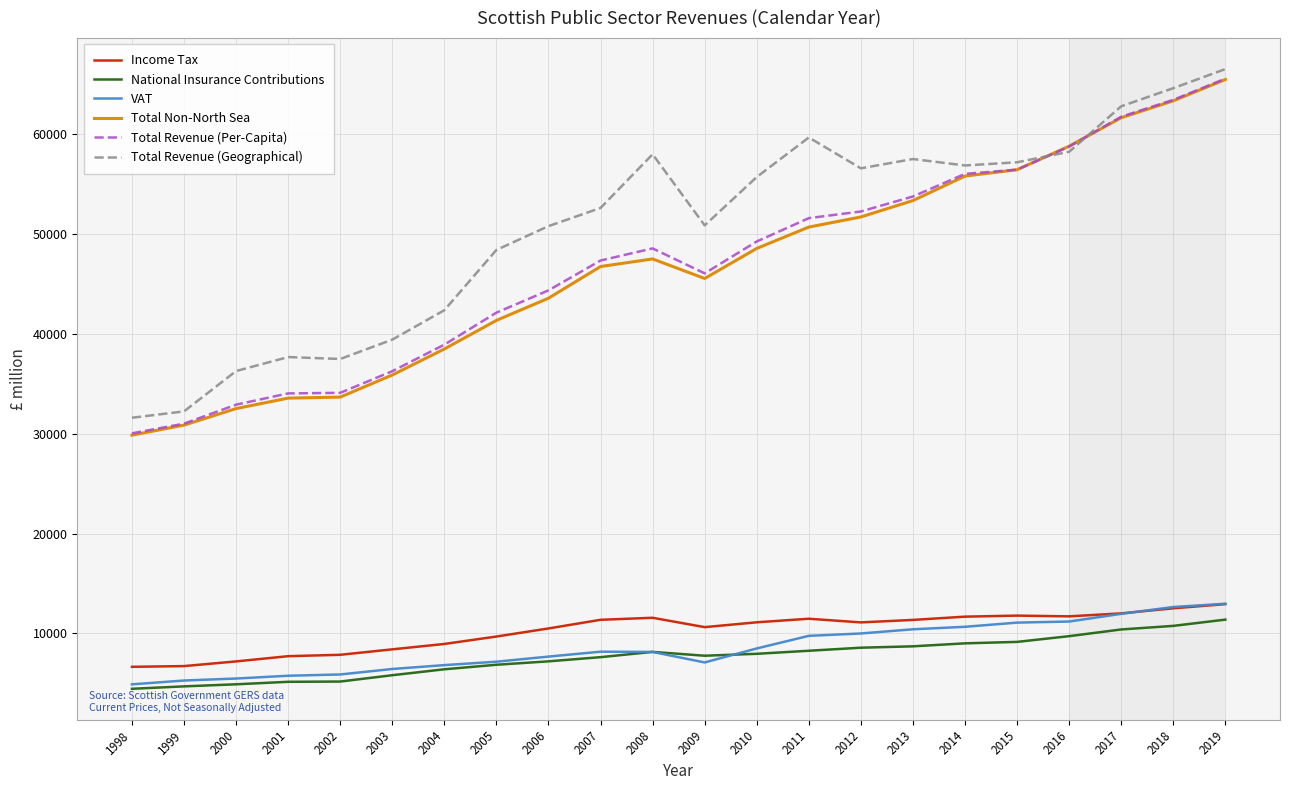

True or false: Income Tax and Total Revenue (Geographical) intersect in this chart.

False